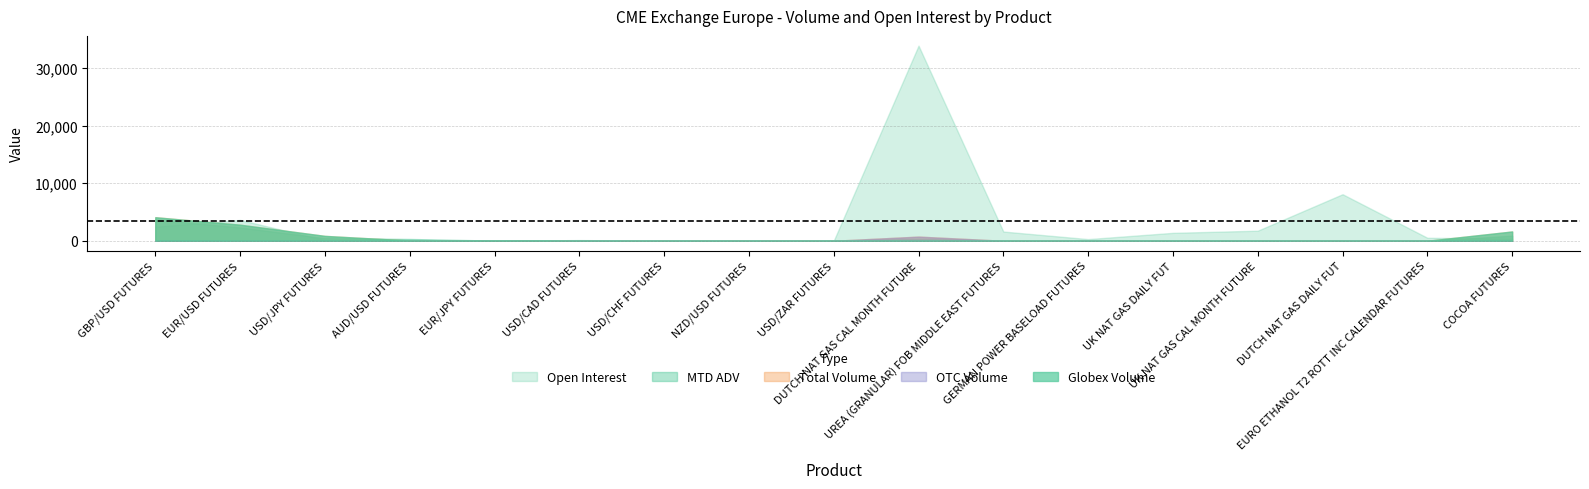

At which category does Open Interest reach its first local peak?

EUR/USD FUTURES